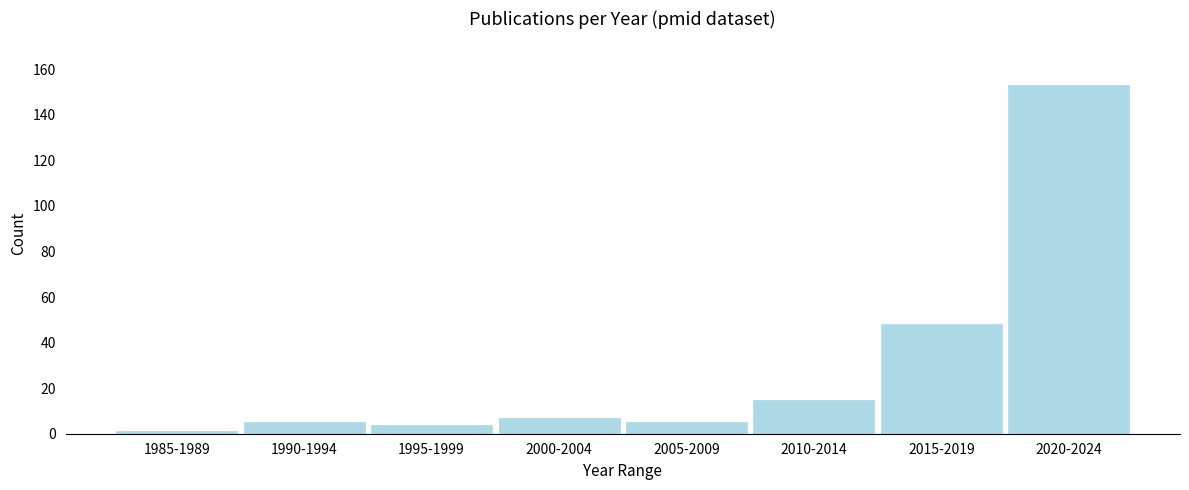

Reading right to left, transcribe all the data shown in this chart.

153	48	15	5	7	4	5	1